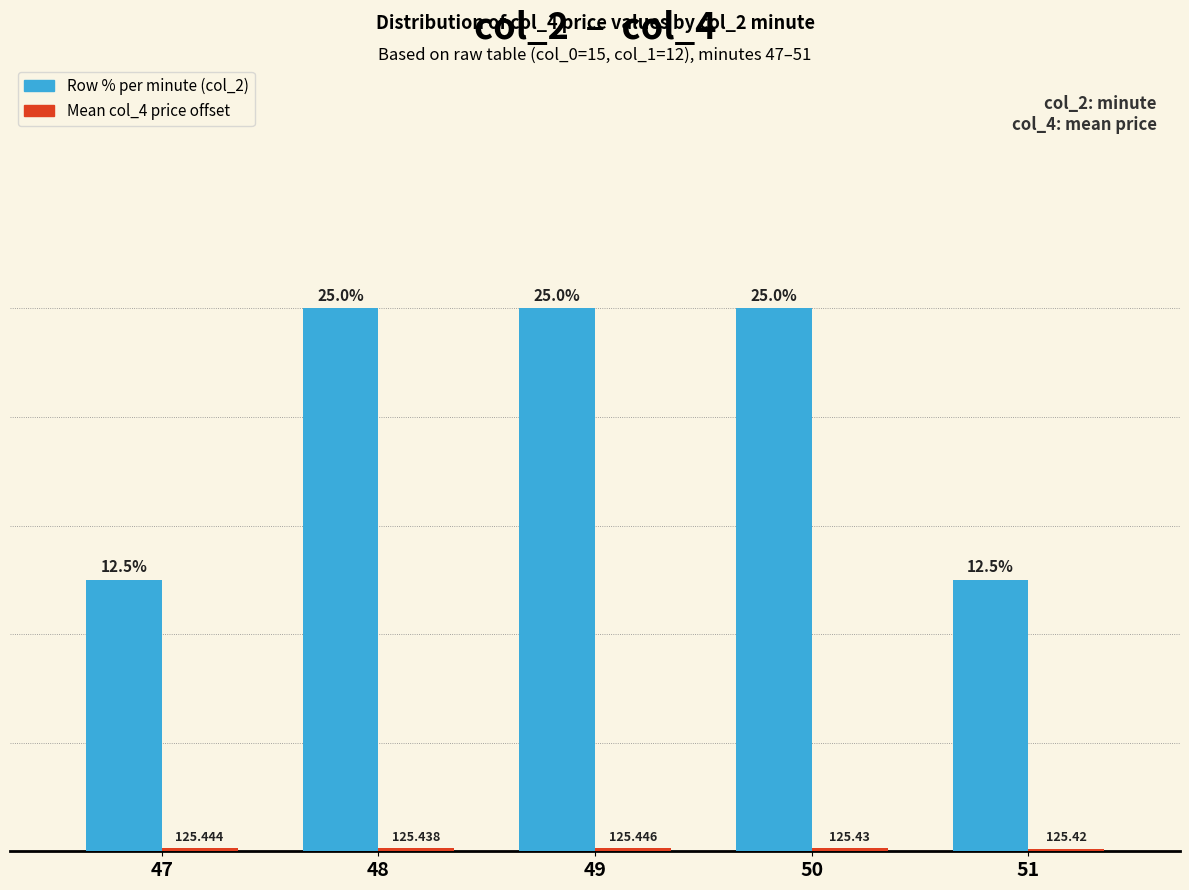

The col_4 (price offset) series shows 0.1 at 50. True or false?

False